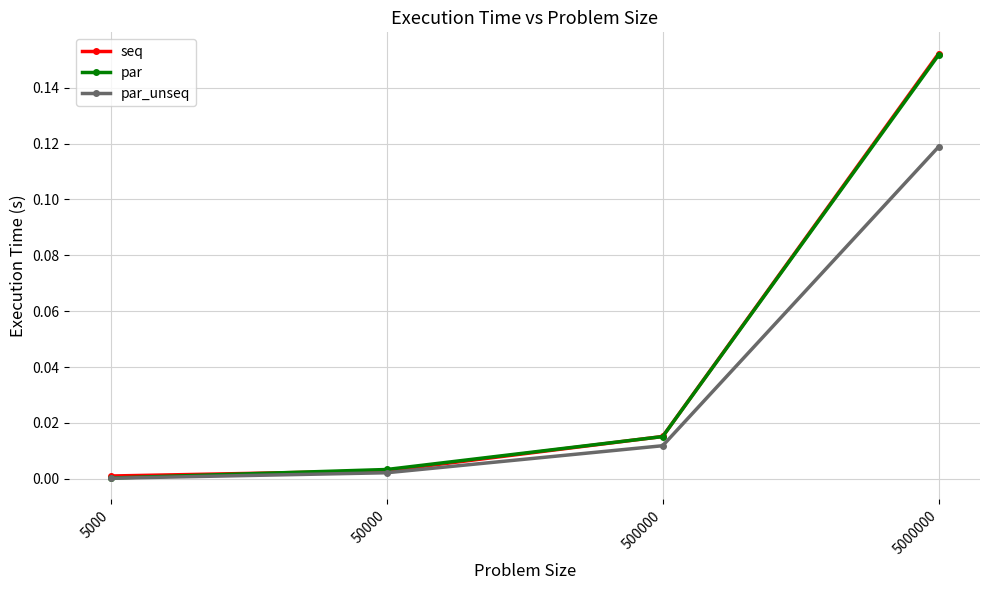

True or false: par_unseq has more than 0 interior local peaks.

False